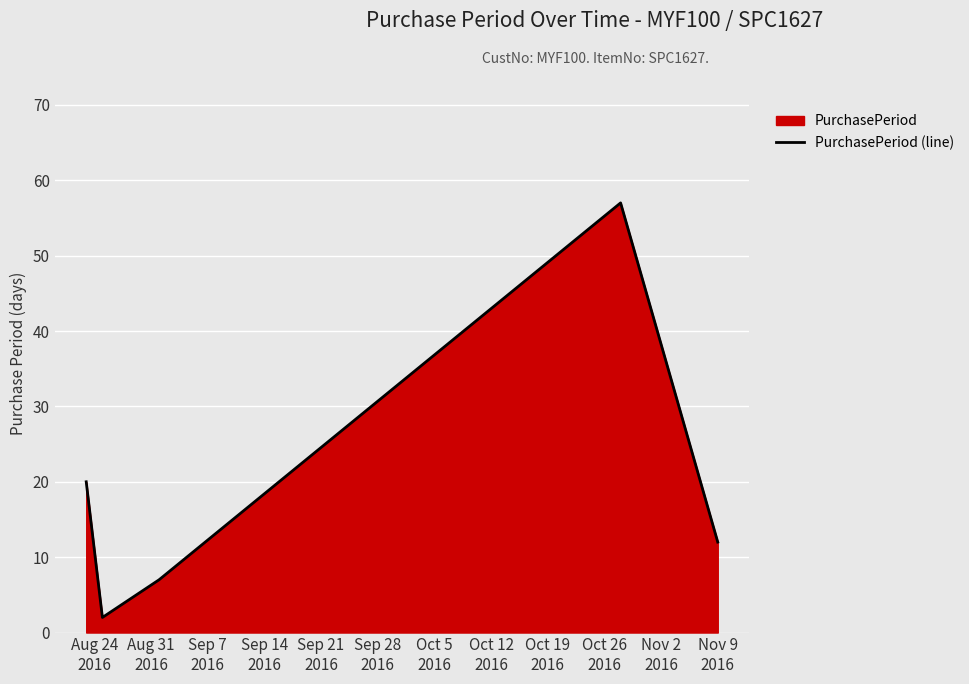

What is the value of the 5th point from the left?

12